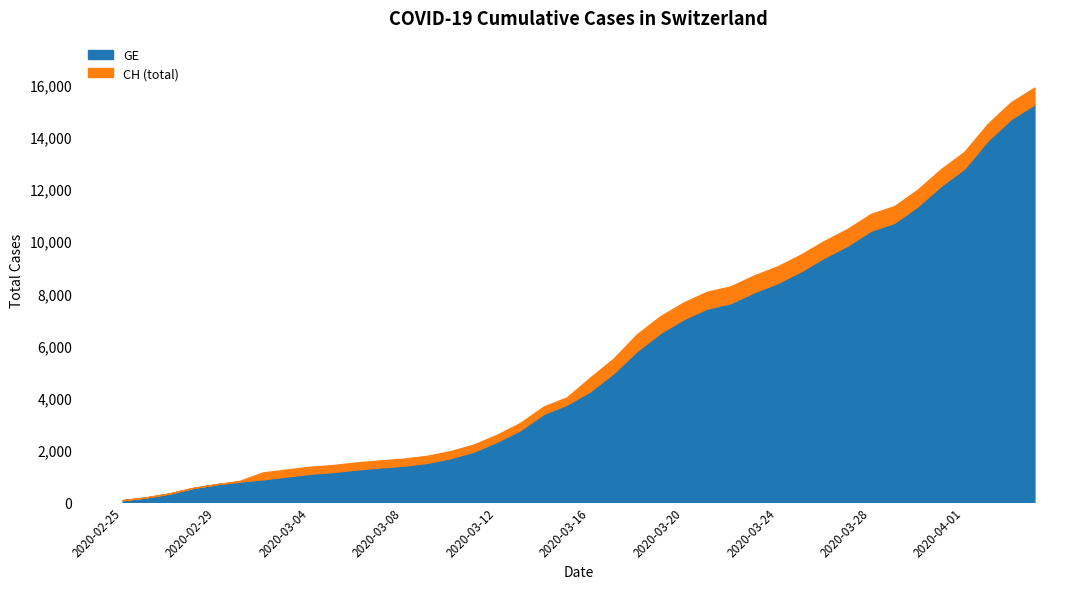

What is the label of the 24th point from the right?

2020-03-12